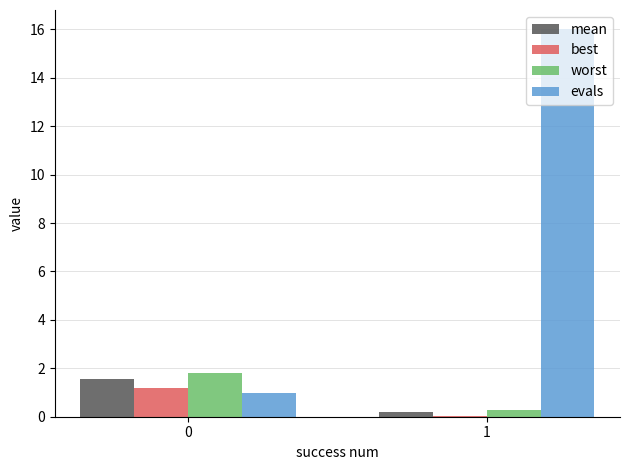

Count the number of categories in the chart.

2